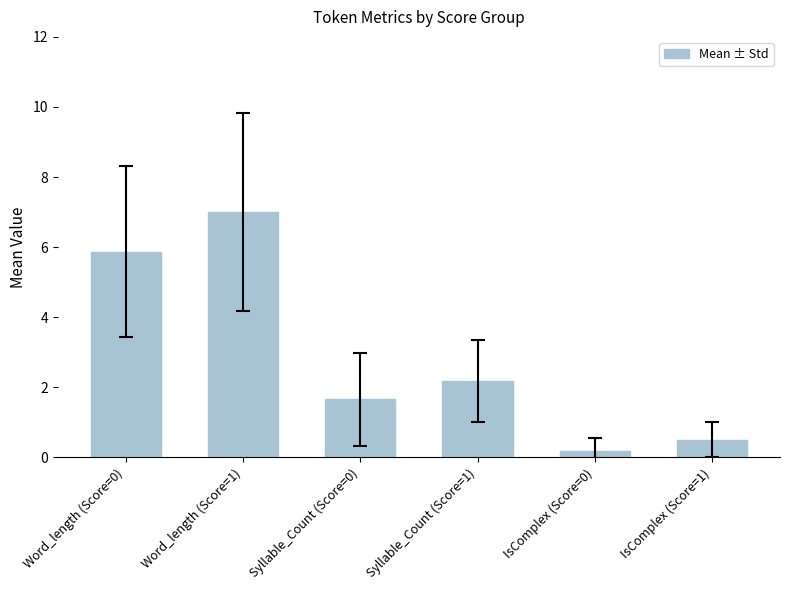

What is the change in value from Word_length (Score=1) to Syllable_Count (Score=1)?

-4.8